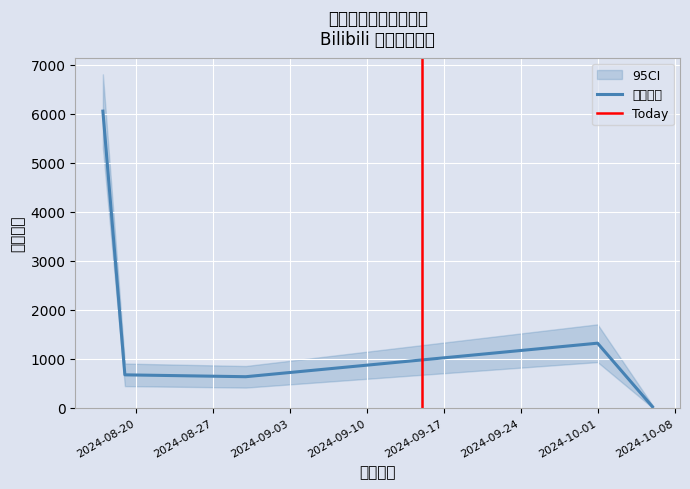

What is the maximum value shown in the chart?

6050